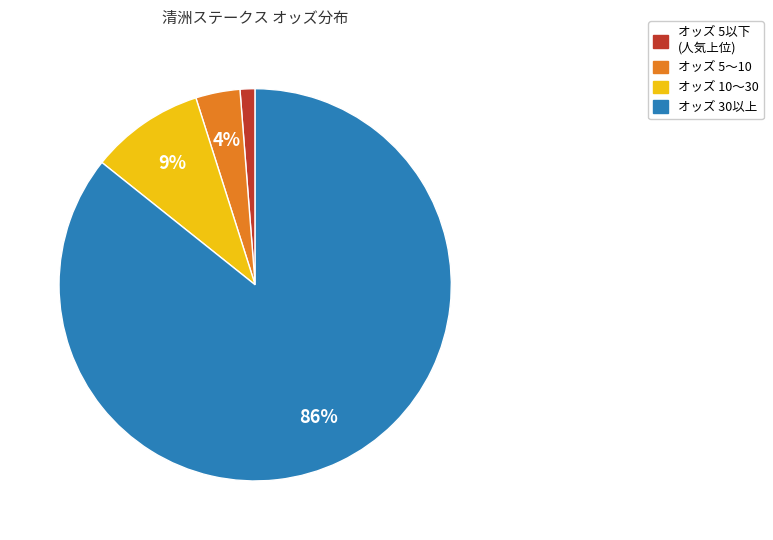

To the nearest percent, what is the average slice percentage?

25%